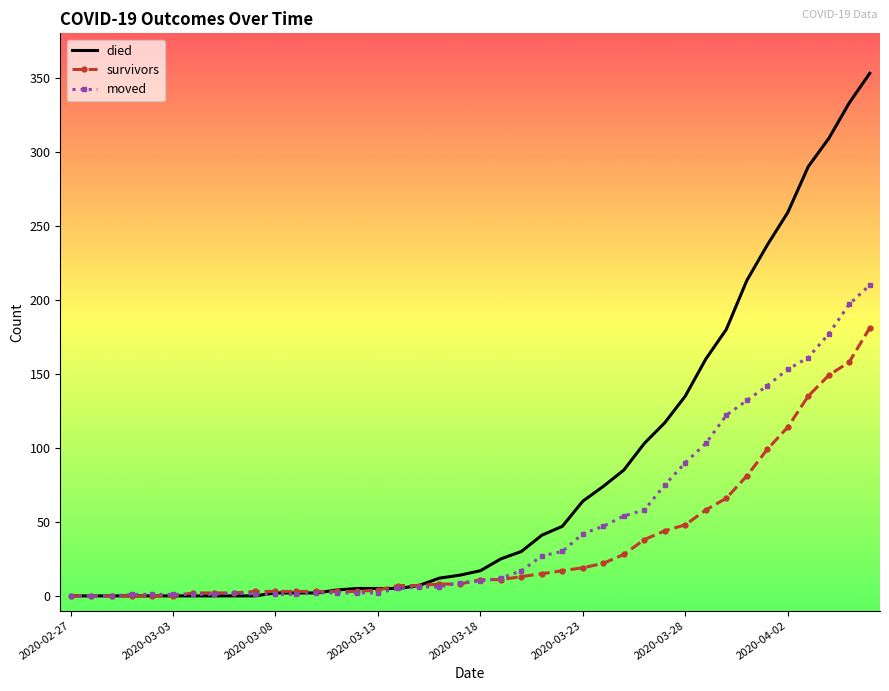

List the series in order of their peak value, lowest first.

survivors, moved, died